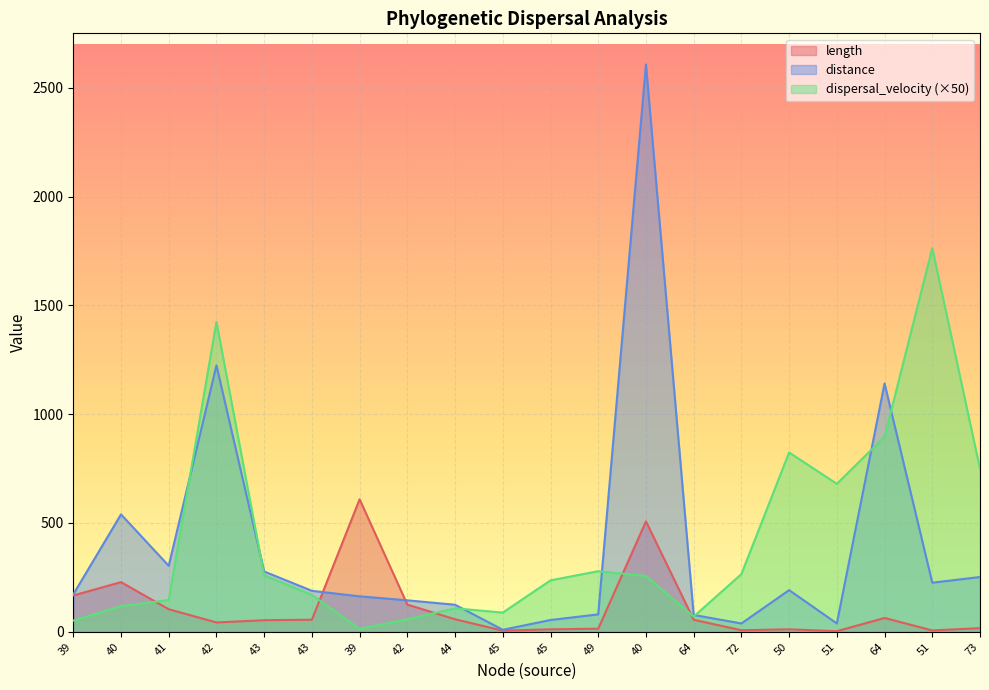

True or false: length has a value of 23.5 at 73.

False